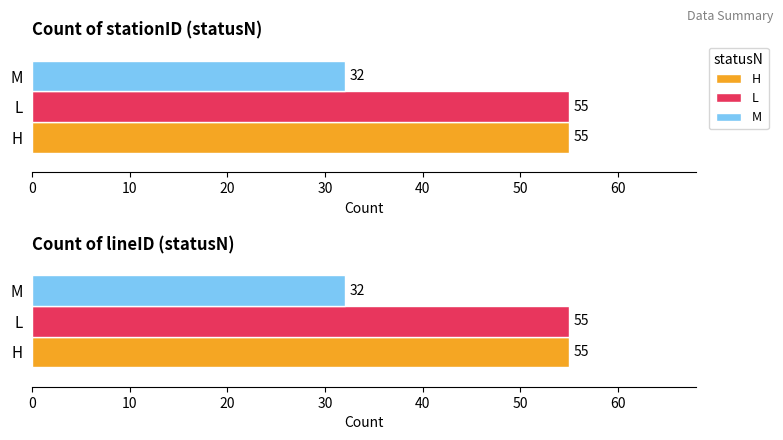

The Count of lineID series shows 2 at H. True or false?

False